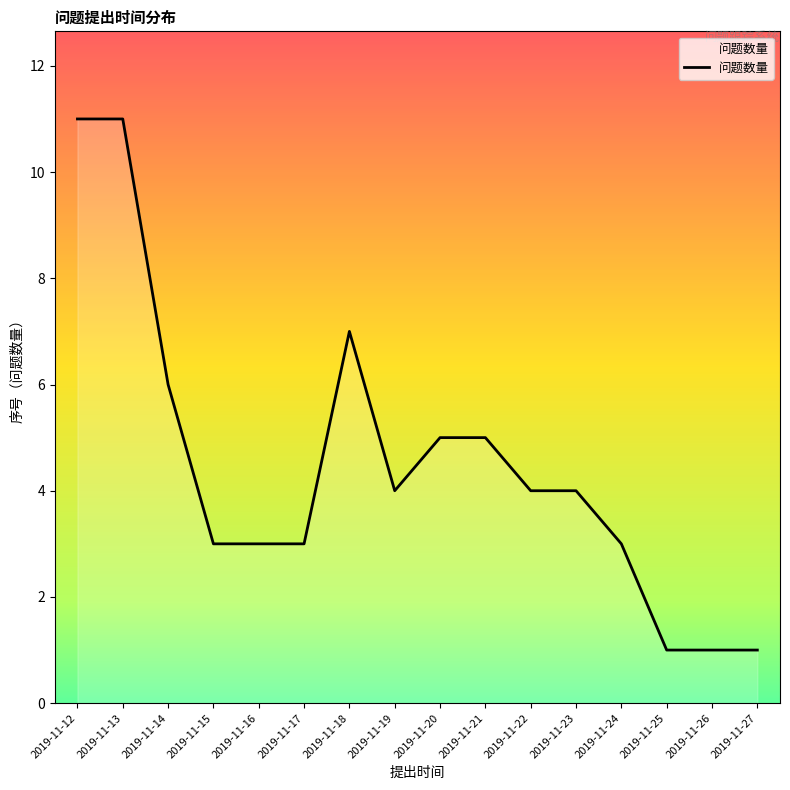

What is the greatest value displayed?

11